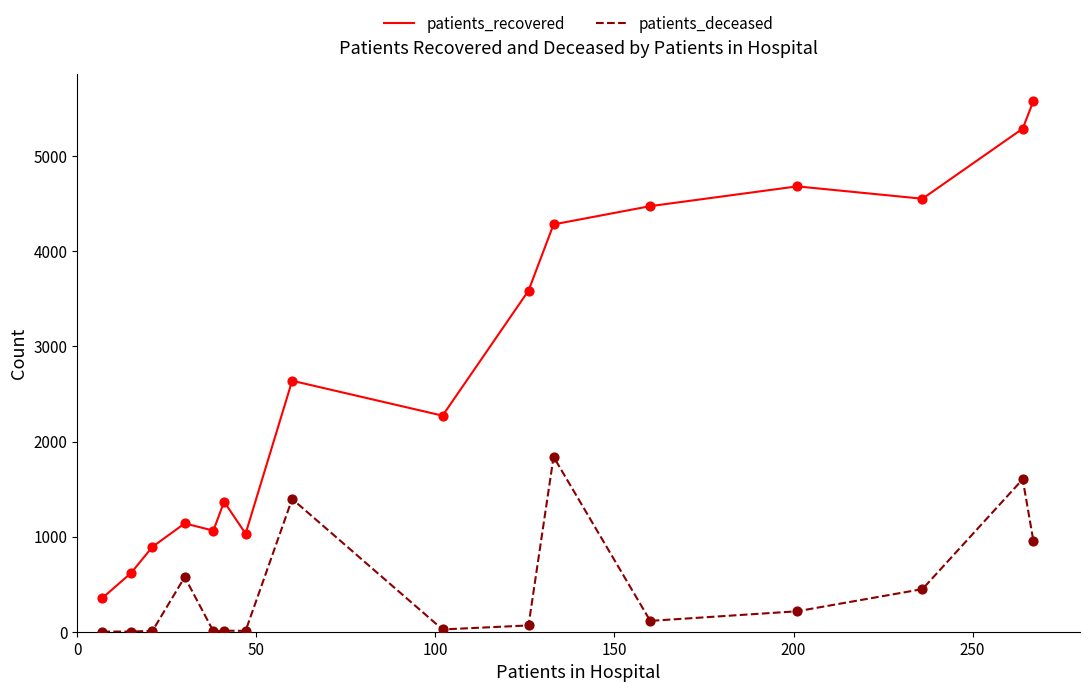

Which series has the widest spread of values?

patients_recovered